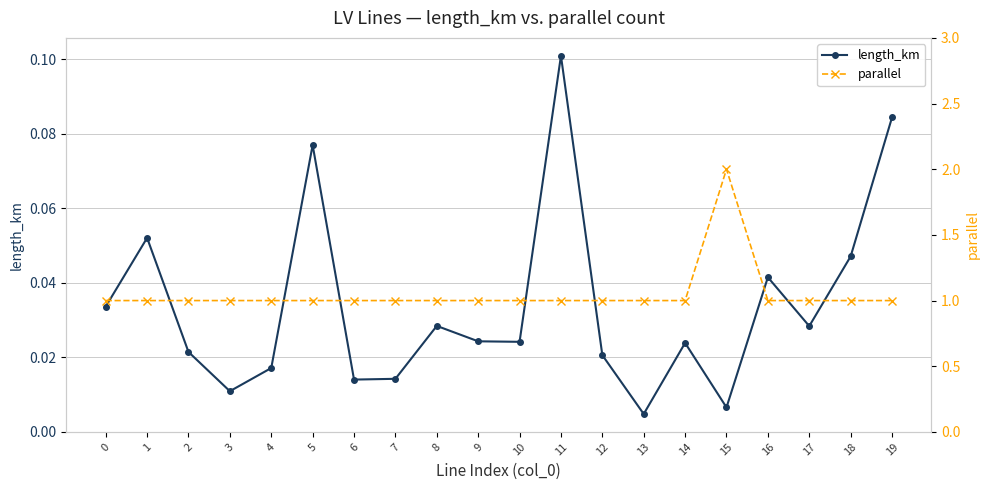

True or false: length_km has more than 2 points higher than both neighbors.

True